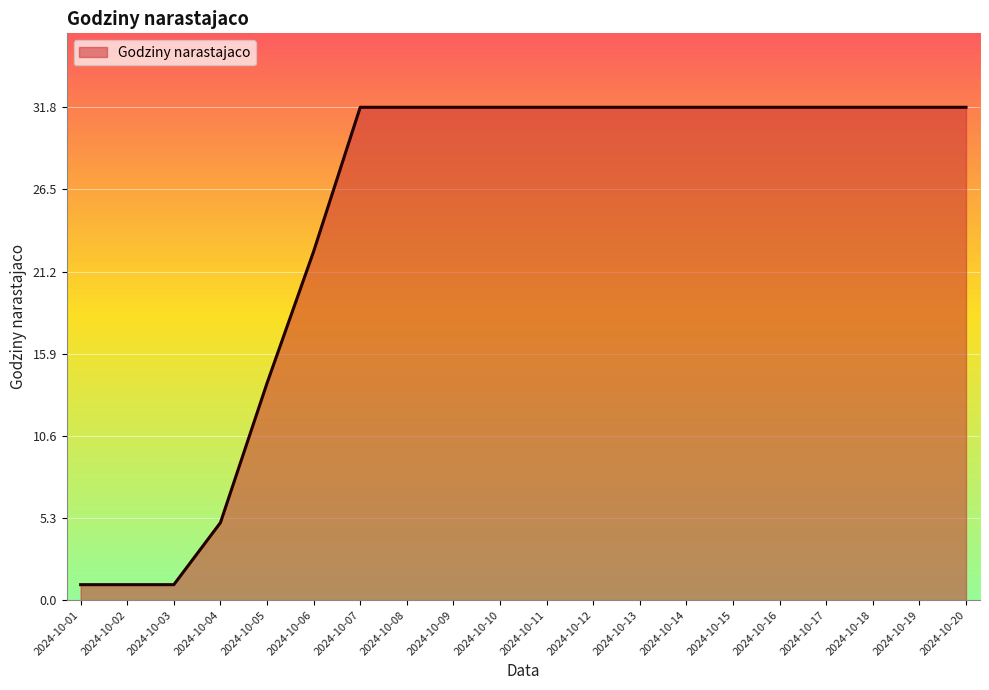

Is it true that the value at 2024-10-17 is 31.8?

True